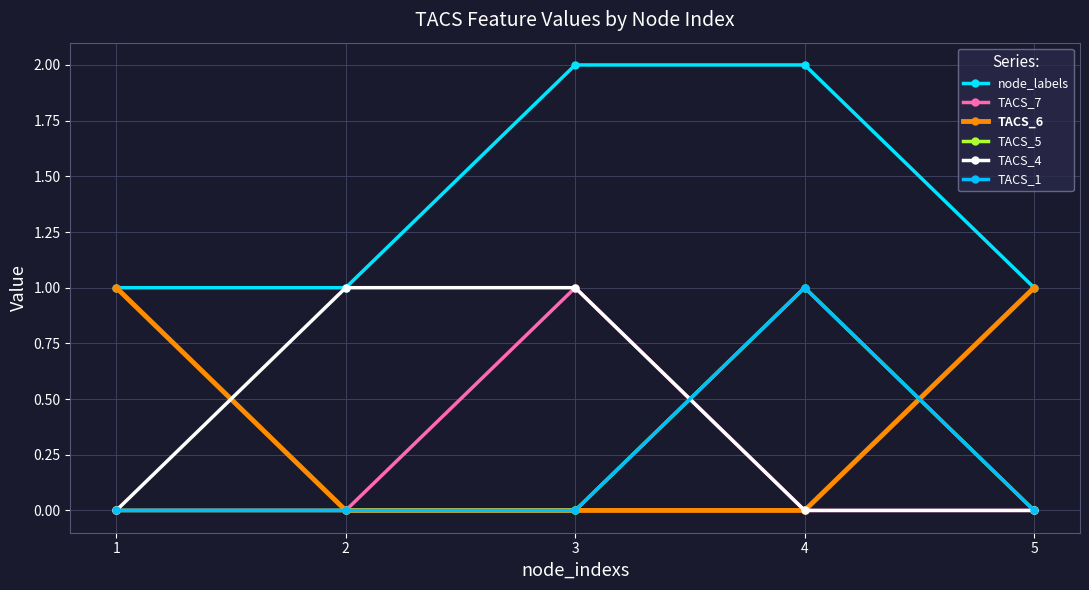

The value of TACS_6 at 5 is 1. True or false?

True